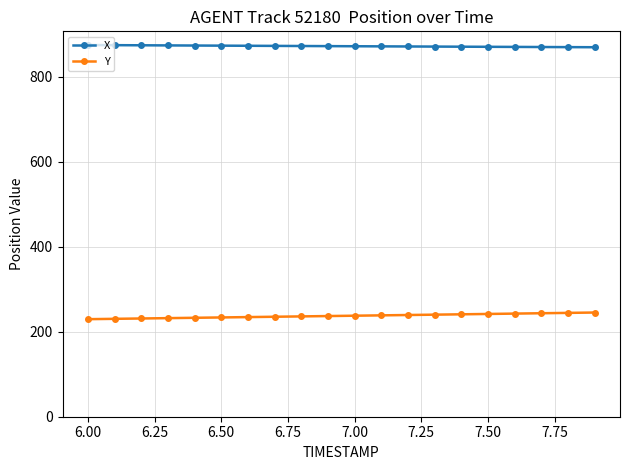

Rank the series by their maximum value, from lowest to highest.

Y, X